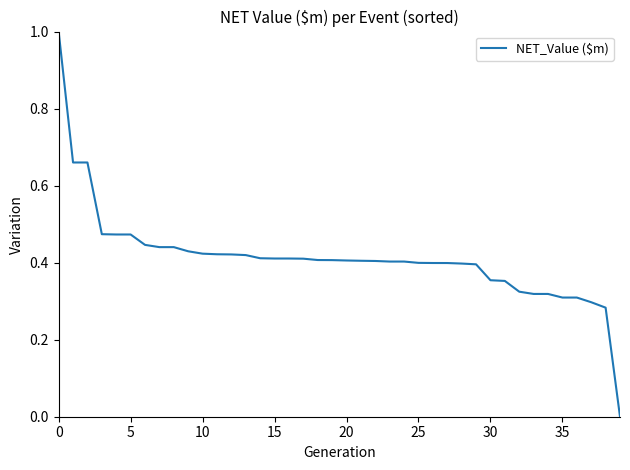

What is the difference between the maximum and minimum values?

1.0